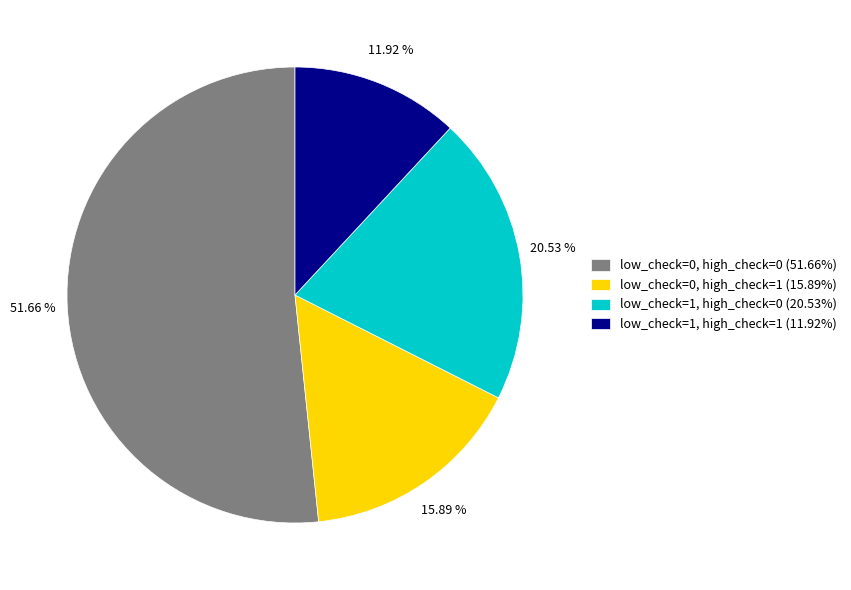

Is there any slice that represents more than half of the pie?

Yes